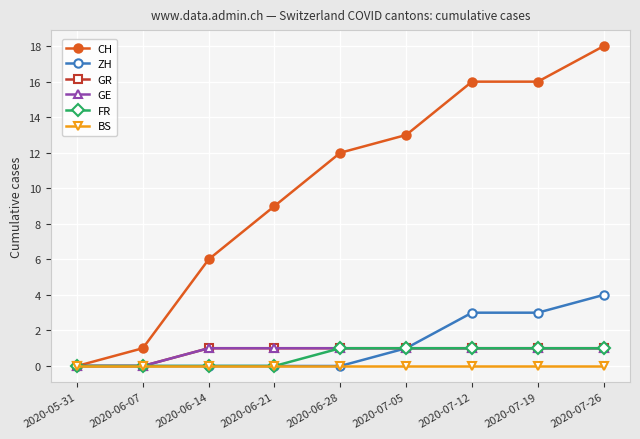

What is the value of the ZH point at the 8th from the left?

3